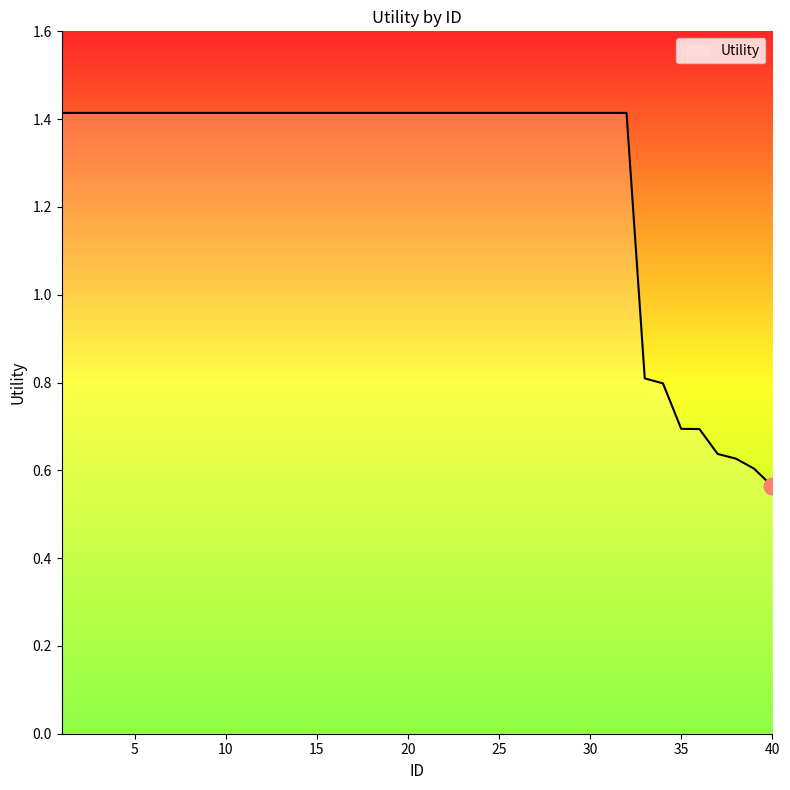

What is the difference between the maximum and minimum values?

0.9